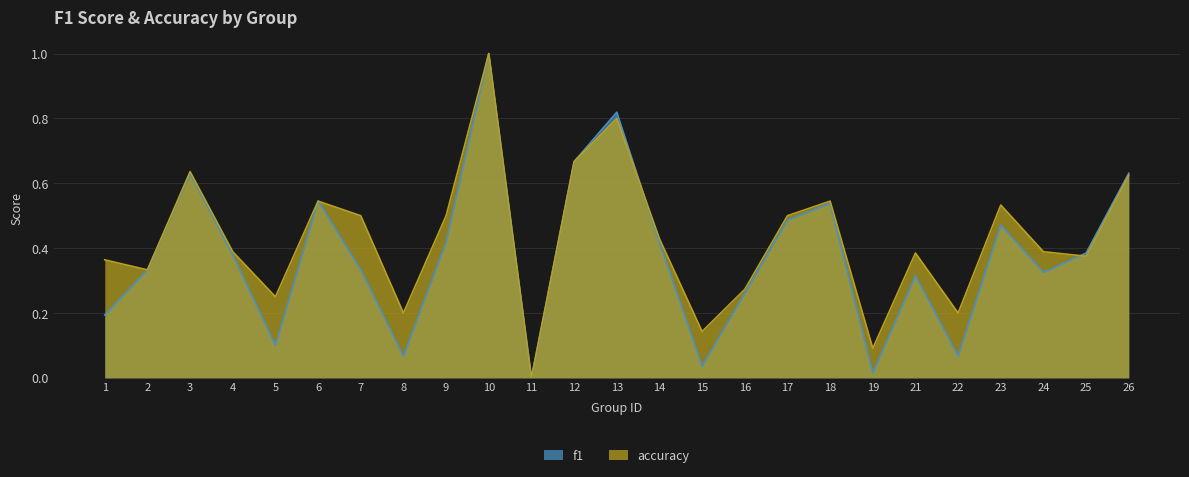

Where is the first local maximum for f1?

3